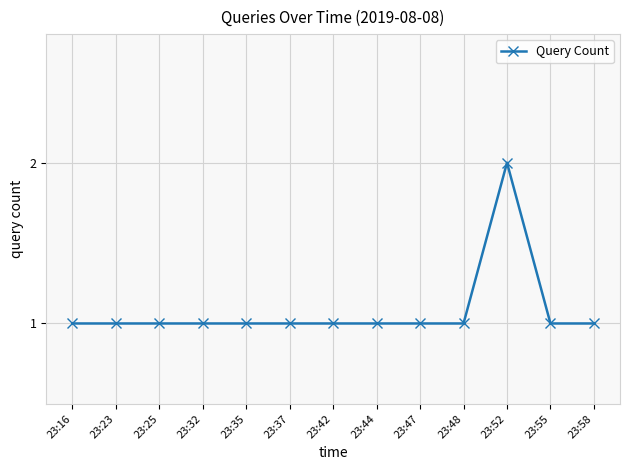

The value at 23:52 is 2. True or false?

True